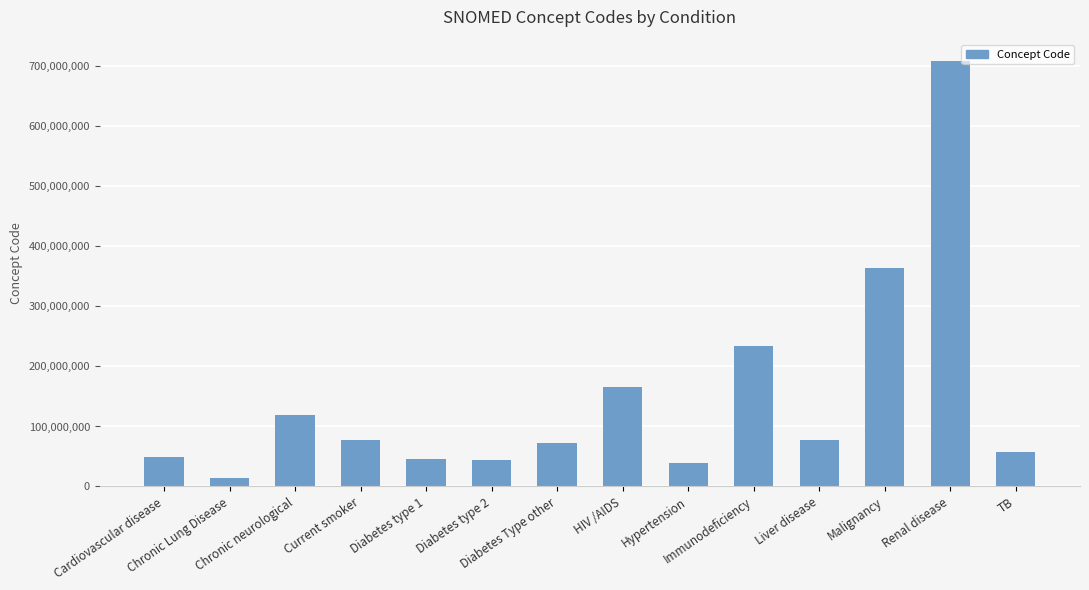

What is the value of the 10th bar from the left?

234532001